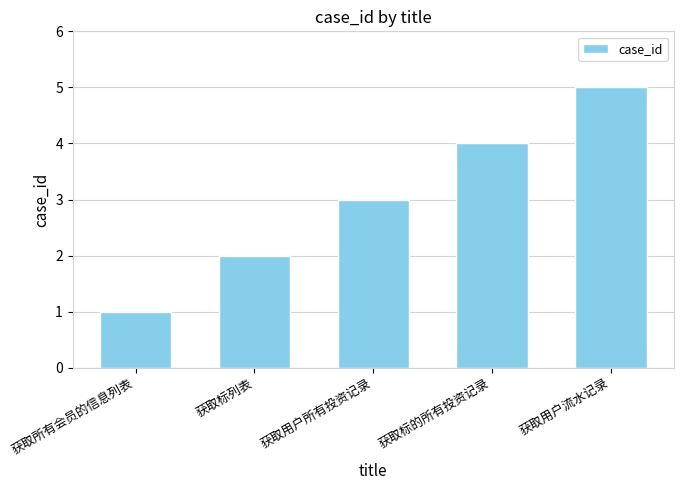

What is the label of the 4th bar from the left?

获取标的所有投资记录